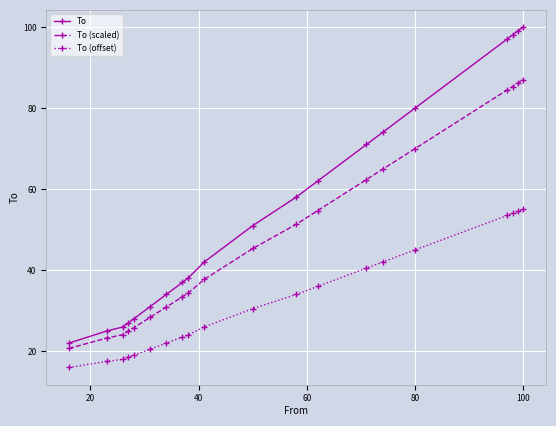

How many values in the To series are below 51?

10